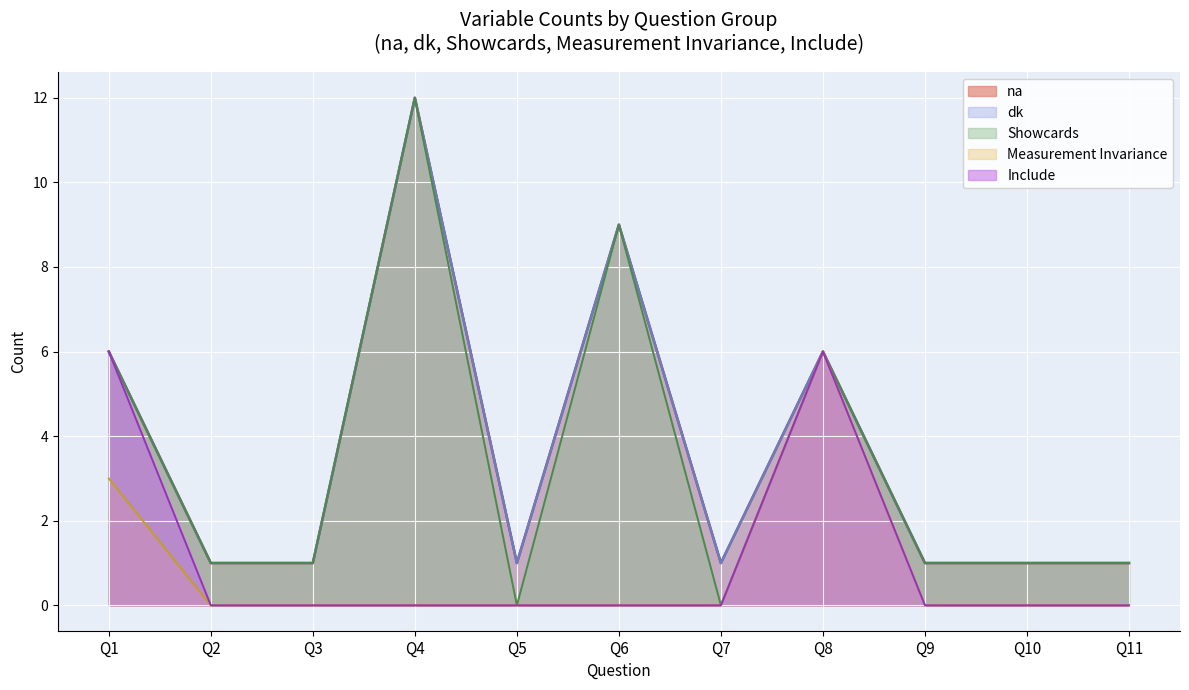

True or false: Showcards and na intersect in this chart.

False